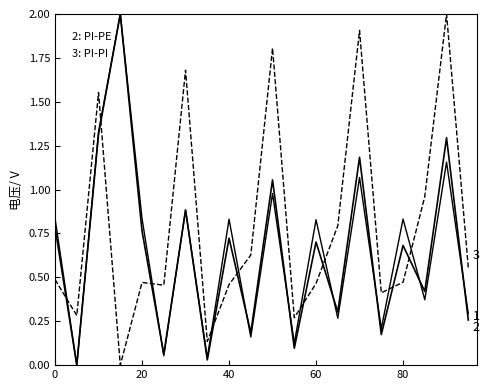

Does the chart display data point markers on the line(s)?

No